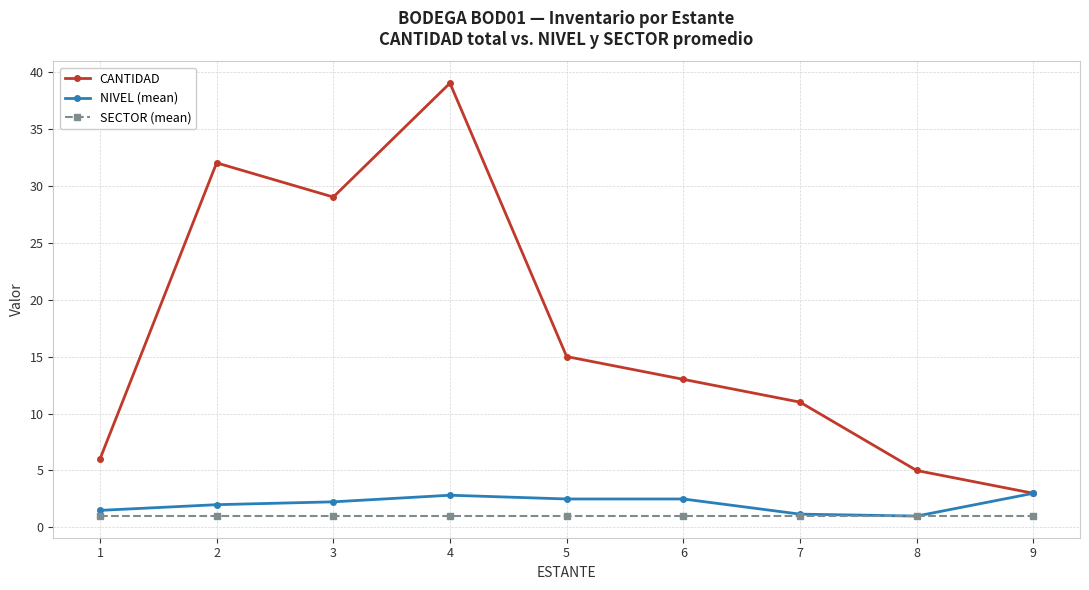

At which label is CANTIDAD closest to 21?

5